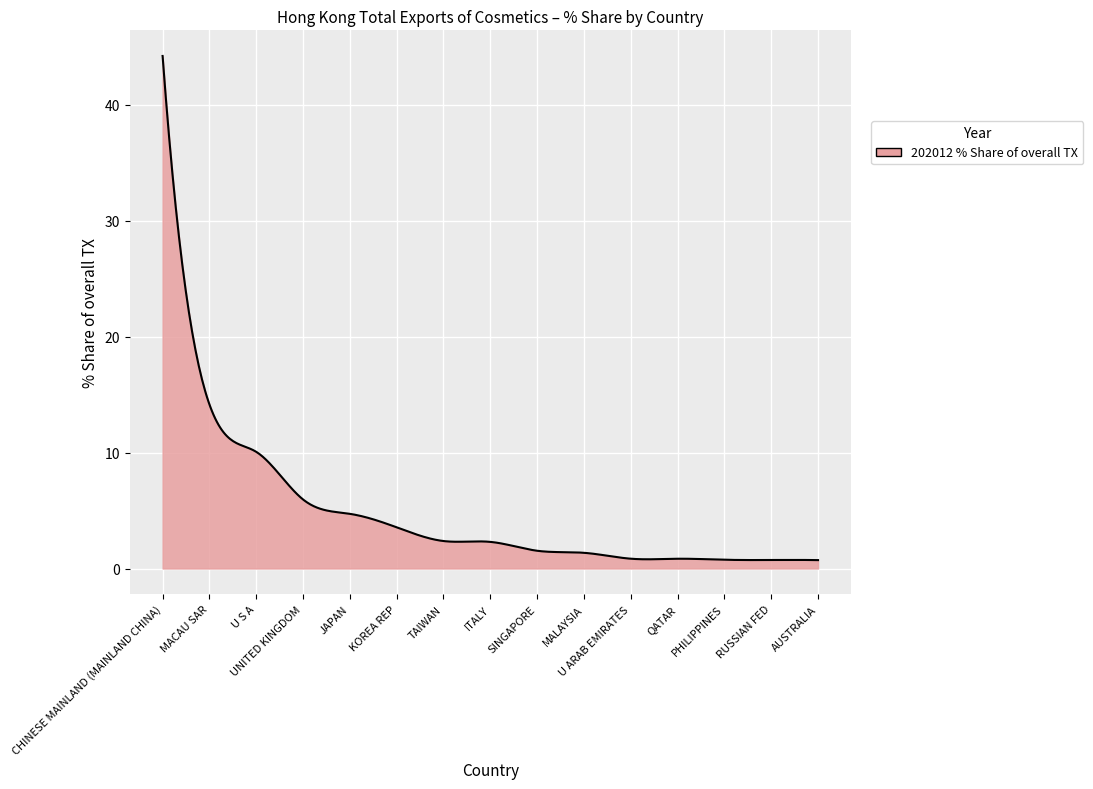

What is the greatest value displayed?

44.2